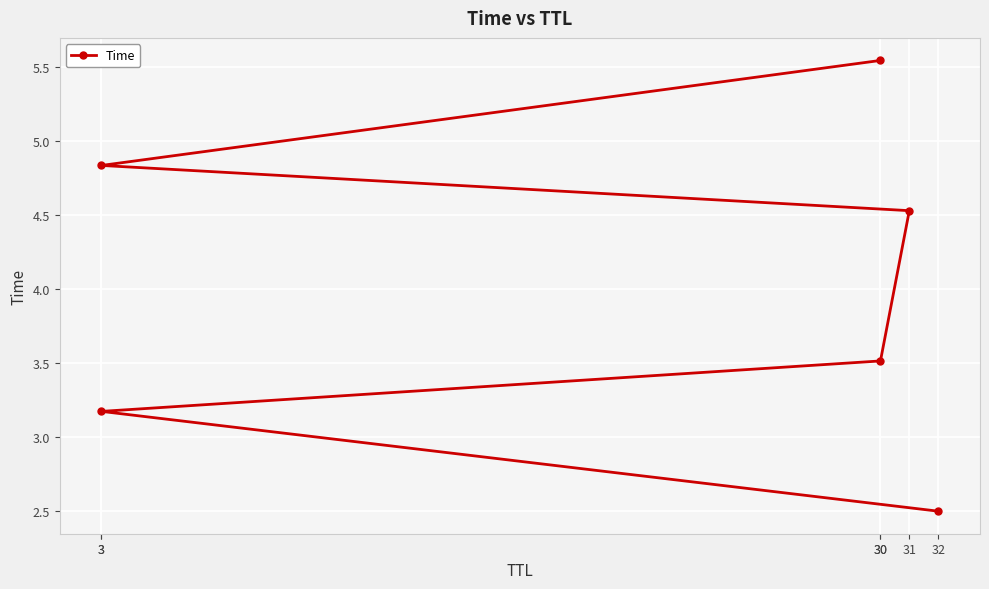

How many data points does each series have?

6